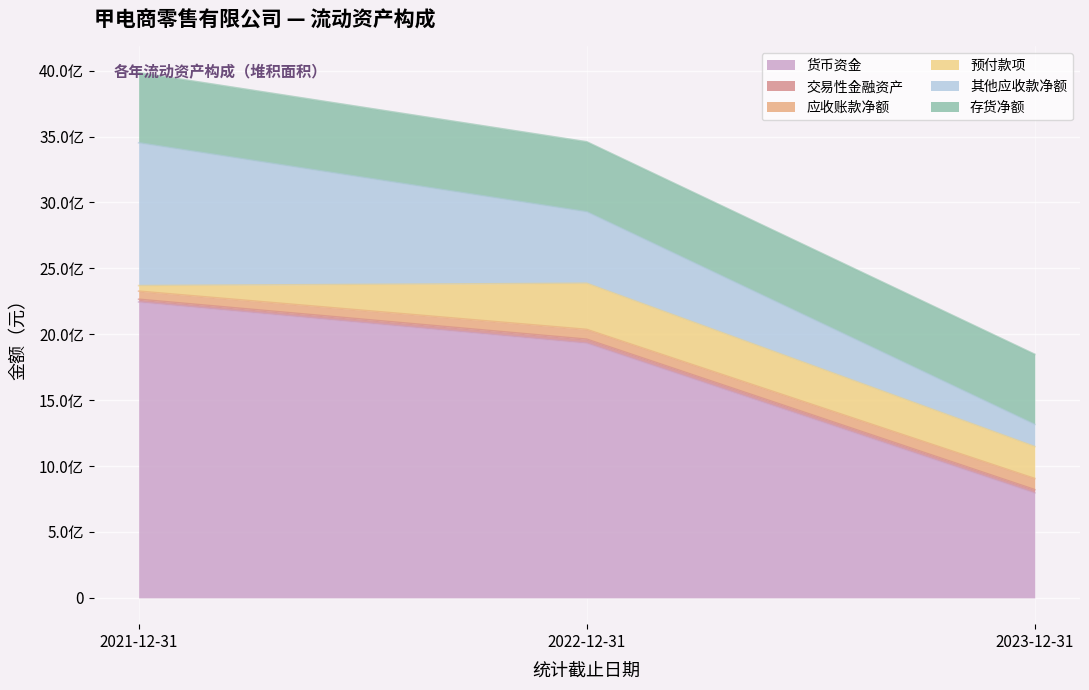

How many data points in 交易性金融资产 are above 24932400?

2